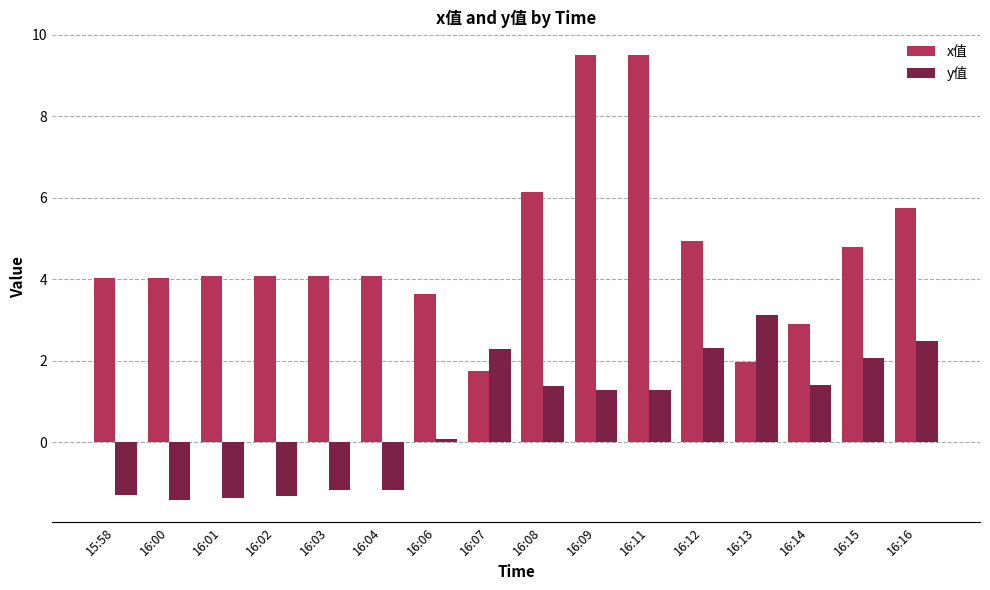

List the series in order of their overall mean, lowest first.

y值, x值